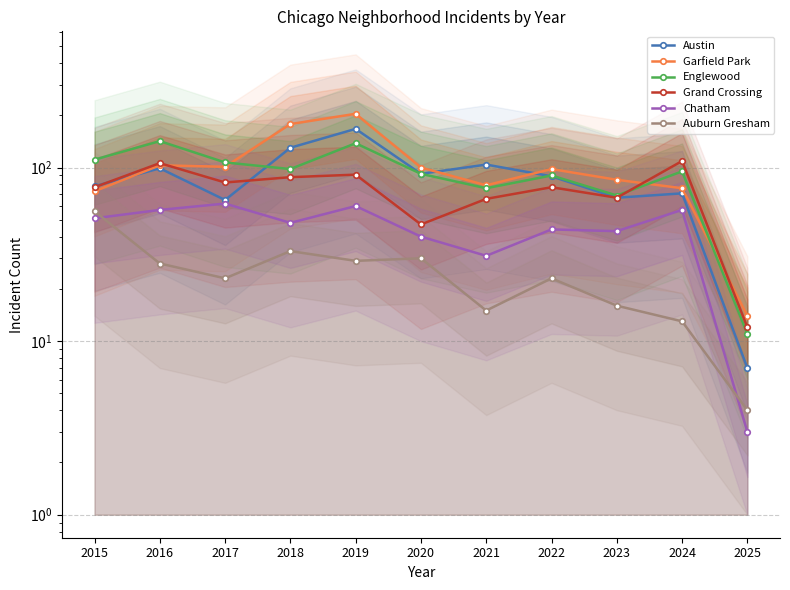

Reading left to right, transcribe all the data shown in this chart.

Austin: 78	99	65	130	167	92	104	89	67	71	7
Garfield Park: 73	103	101	178	204	100	79	98	85	76	14
Englewood: 111	142	107	98	138	92	76	90	69	95	11
Grand Crossing: 77	106	82	88	91	47	66	77	67	109	12
Chatham: 51	57	62	48	60	40	31	44	43	57	3
Auburn Gresham: 56	28	23	33	29	30	15	23	16	13	4